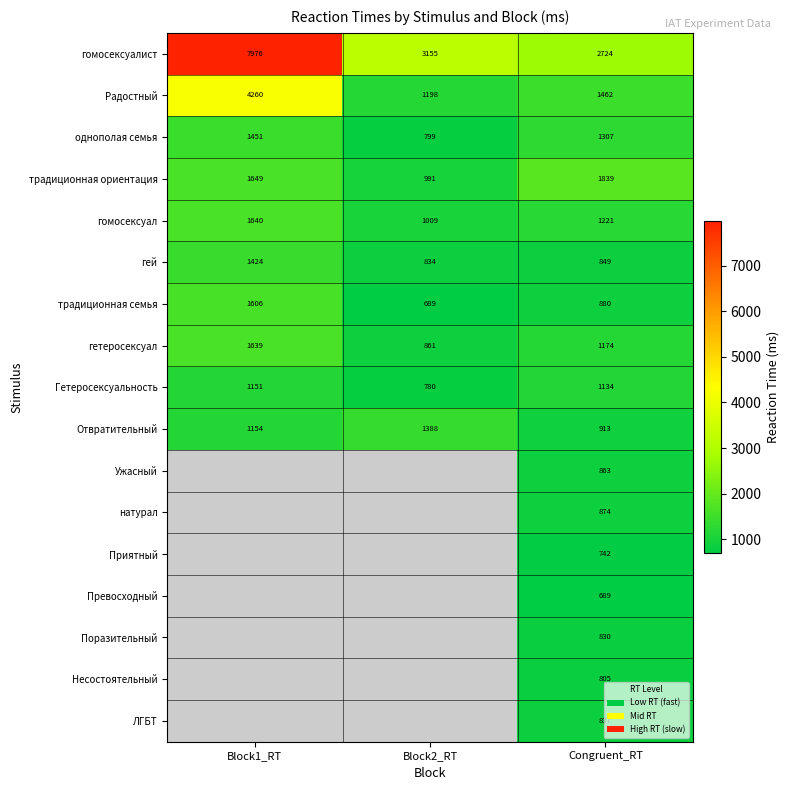

What is the sum of the Гетеросексуальность values at Congruent_RT and Block1_RT?

2285